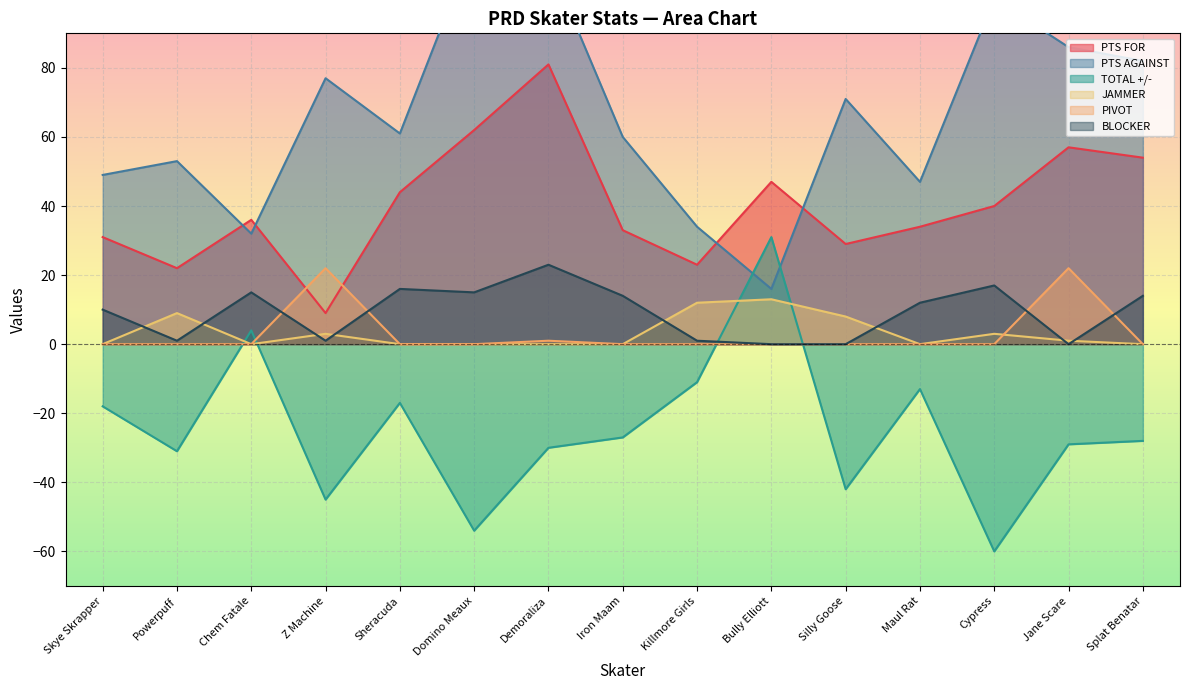

Rank the series by their maximum value, from highest to lowest.

PTS AGAINST, PTS FOR, TOTAL +/-, BLOCKER, PIVOT, JAMMER